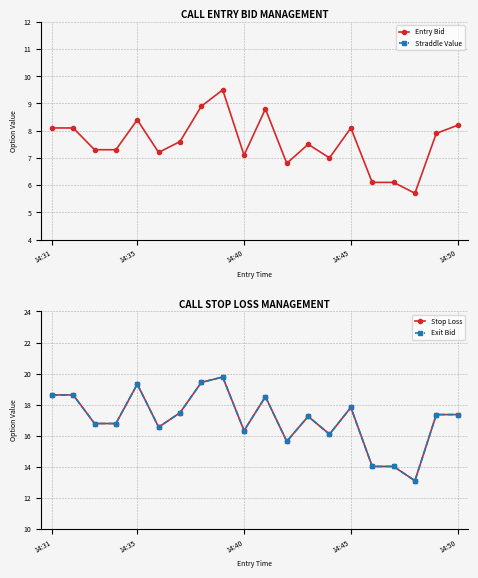

True or false: Straddle Value has more than 0 interior local peaks.

False